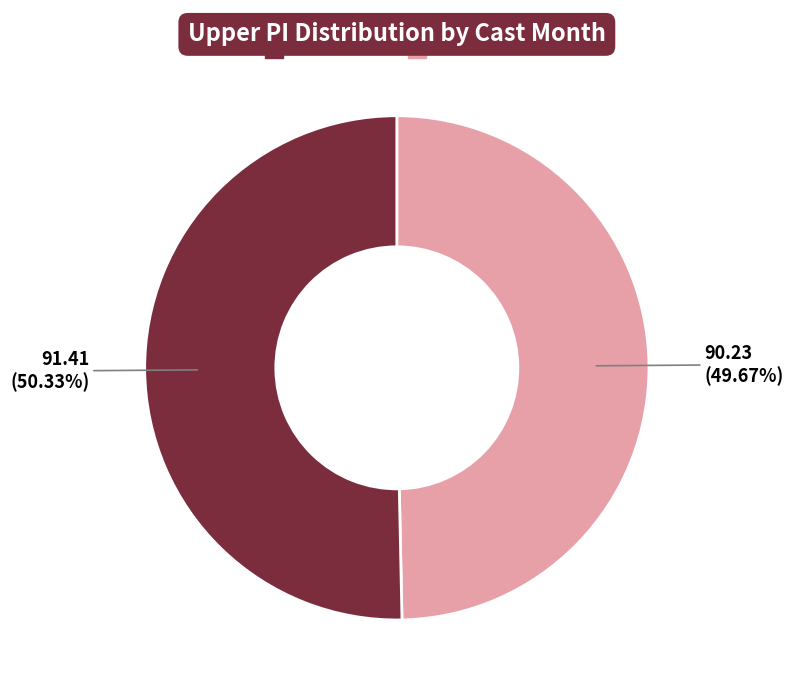

Is there a majority slice in this chart?

Yes